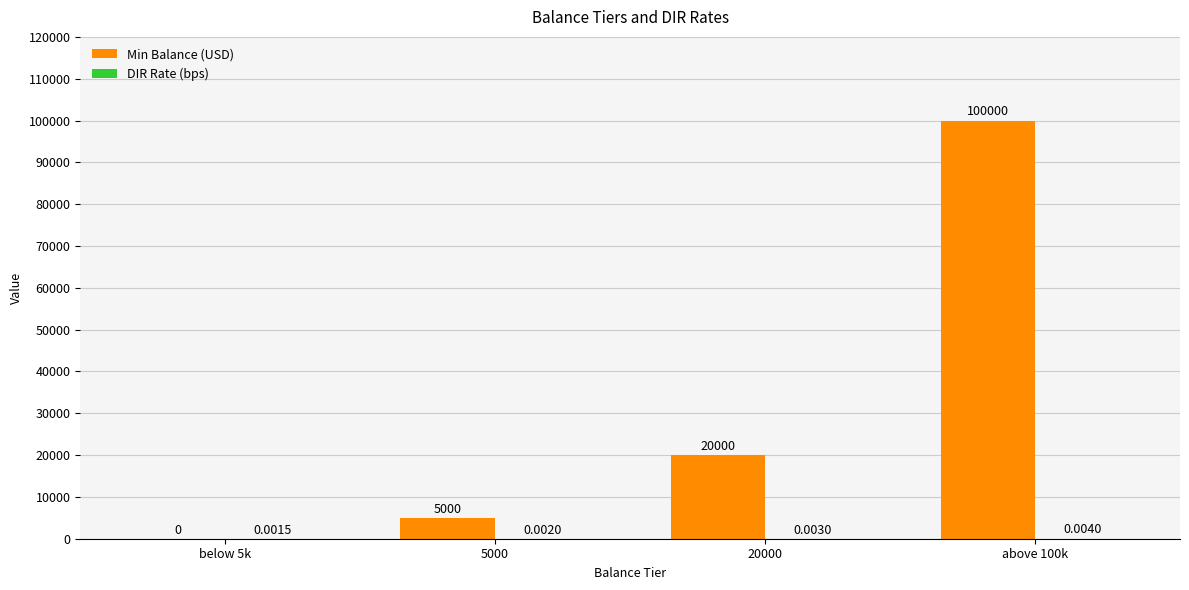

What is the sum of the Min Balance (USD) values at above 100k and 5000?

105000